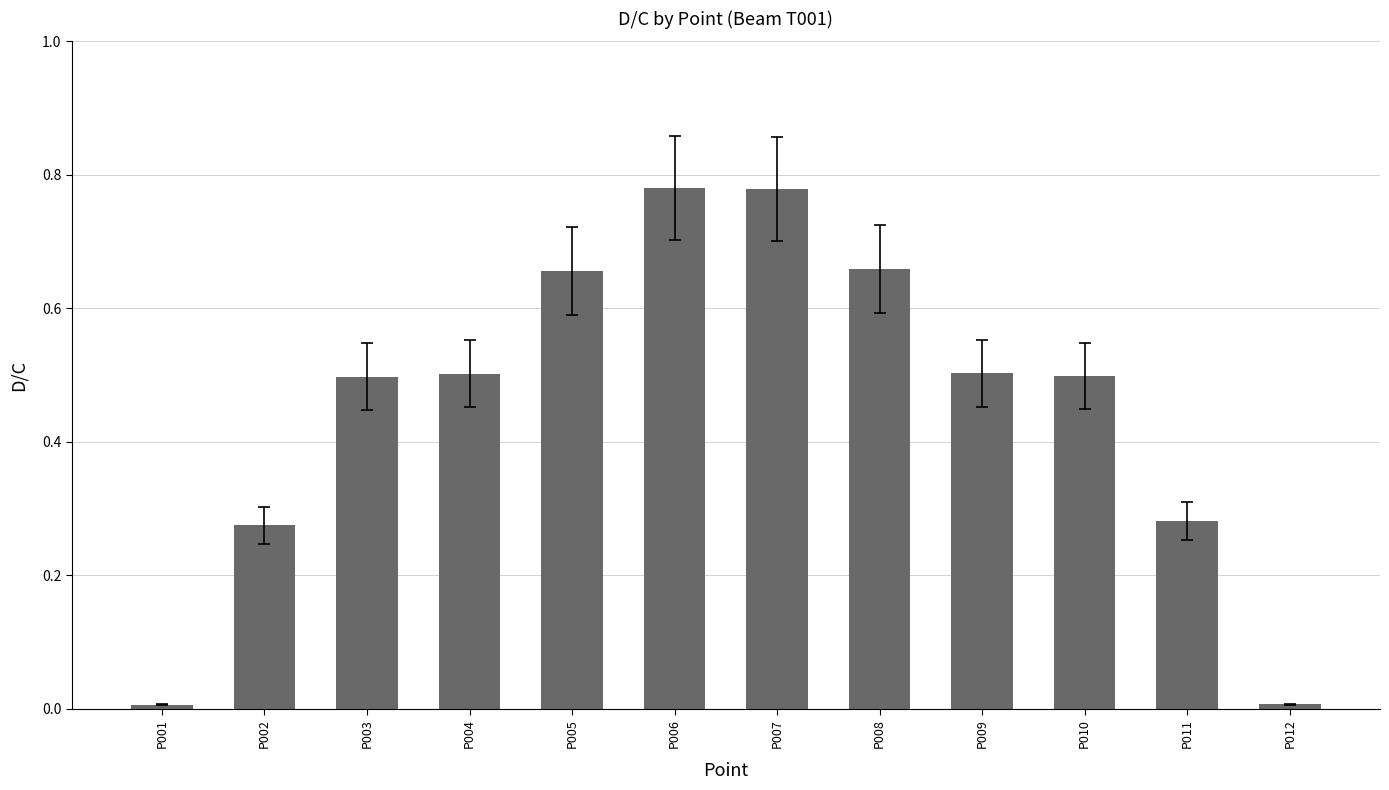

What is the sum of the values at P005 and P004?

1.2